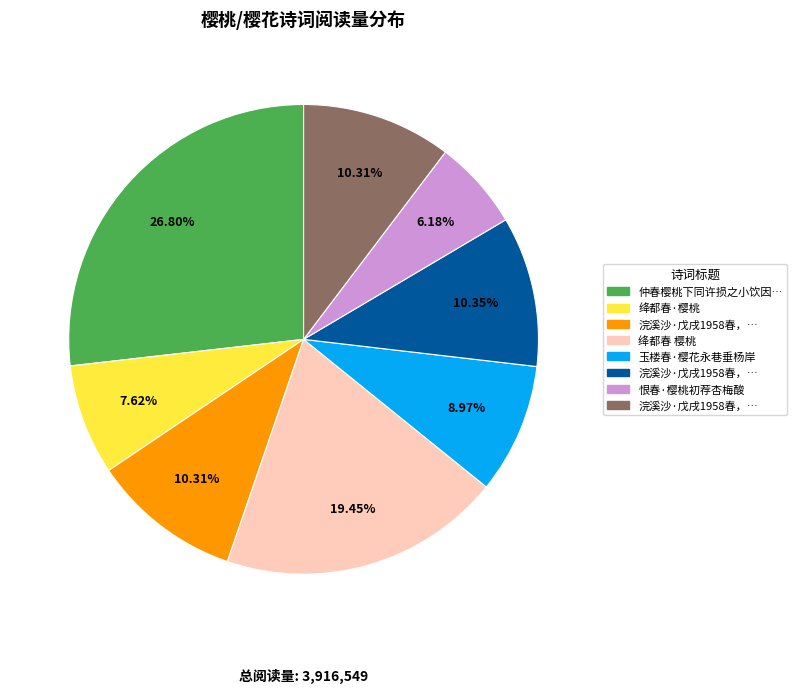

Does any single category account for the majority?

No